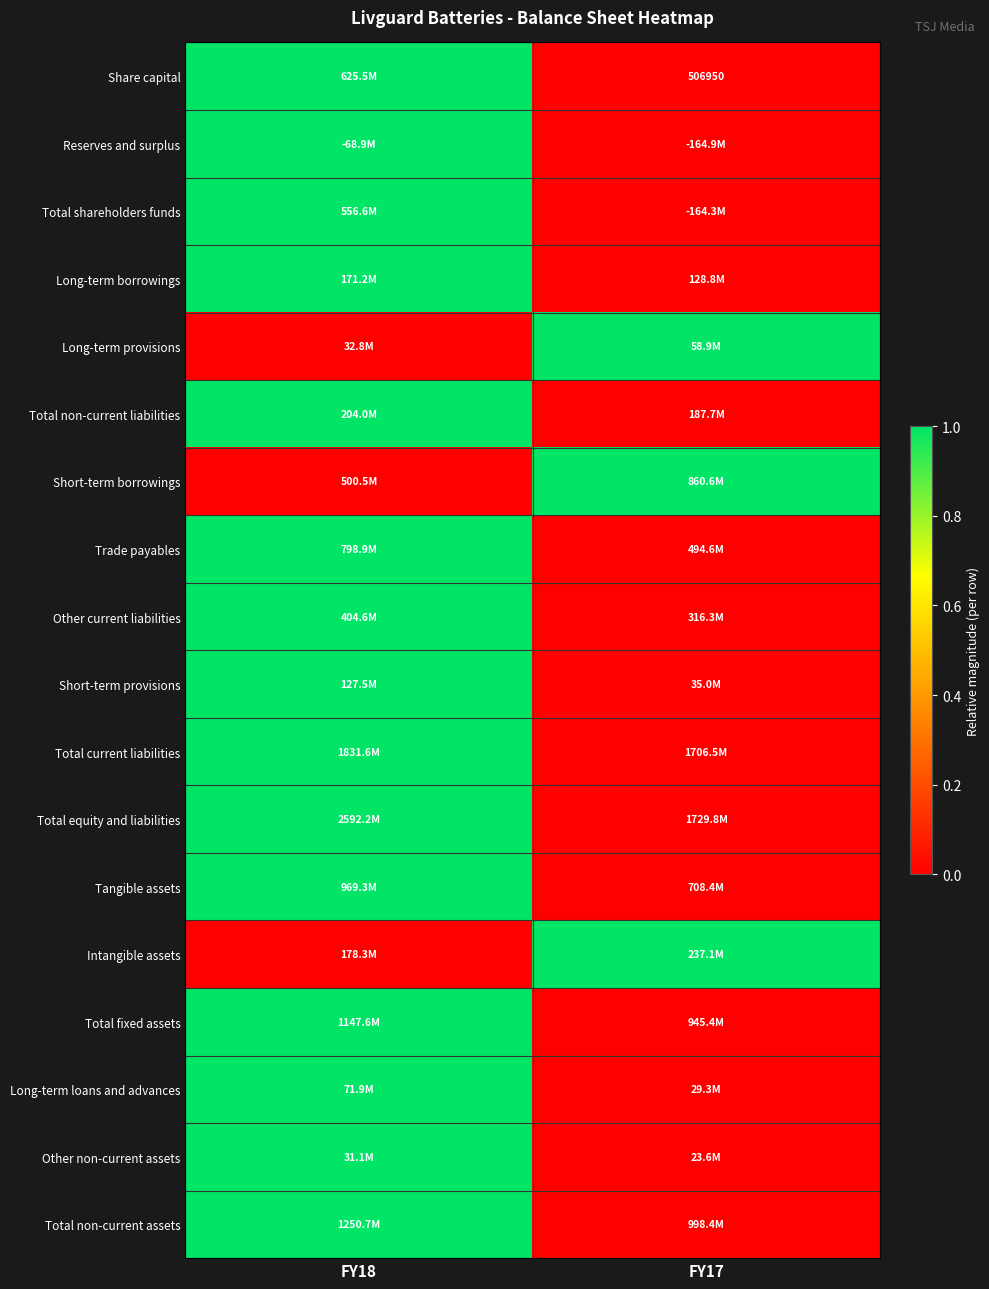

The value of Share capital at FY17 is 0. True or false?

False